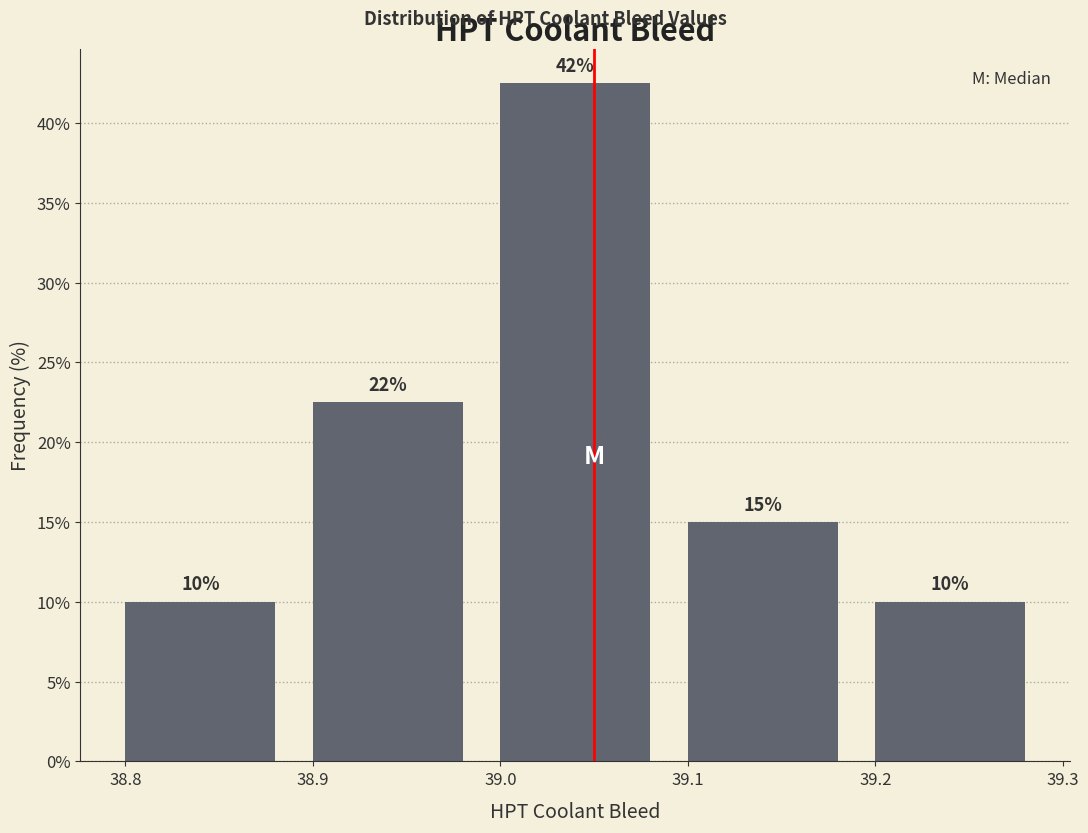

Which range on the x-axis has the tallest bar?

38.99 to 39.09